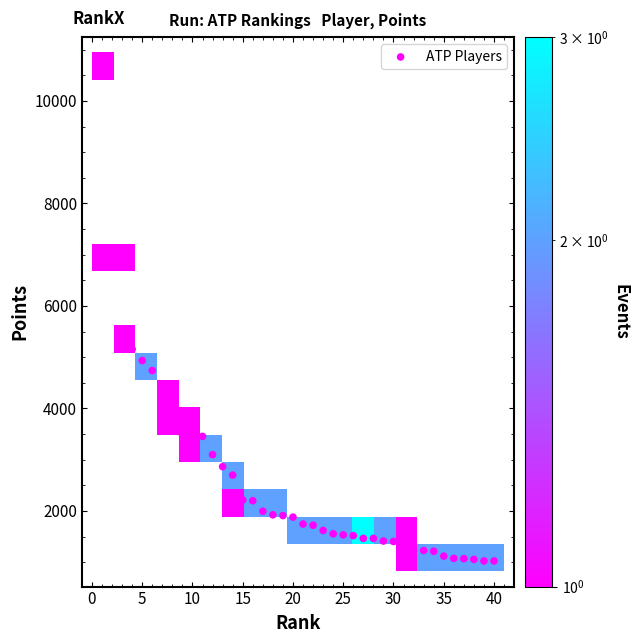

What Y value in the scatter plot is closest to 5885?

5155